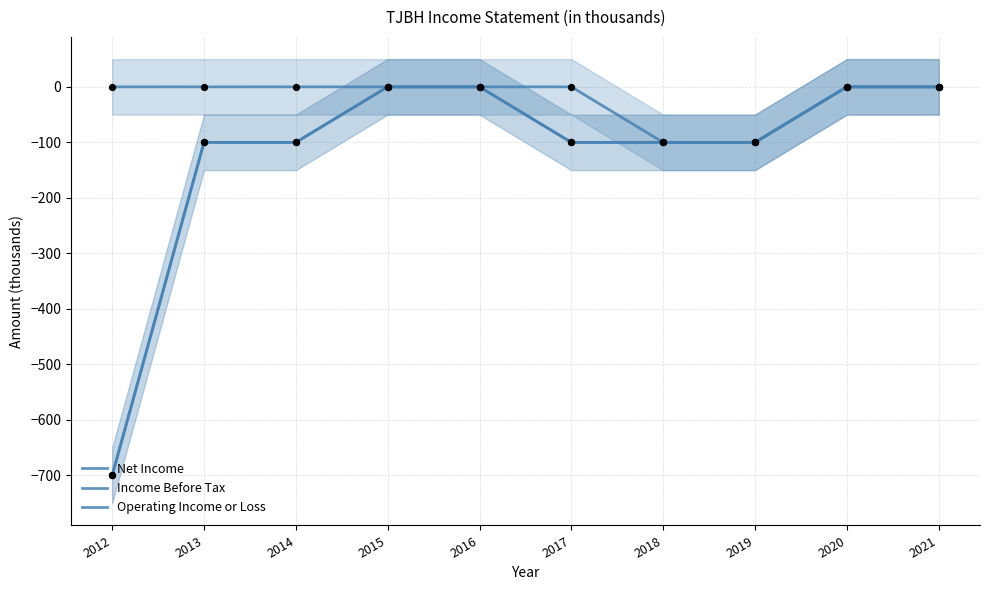

At how many categories does at least one series exceed -290?

10